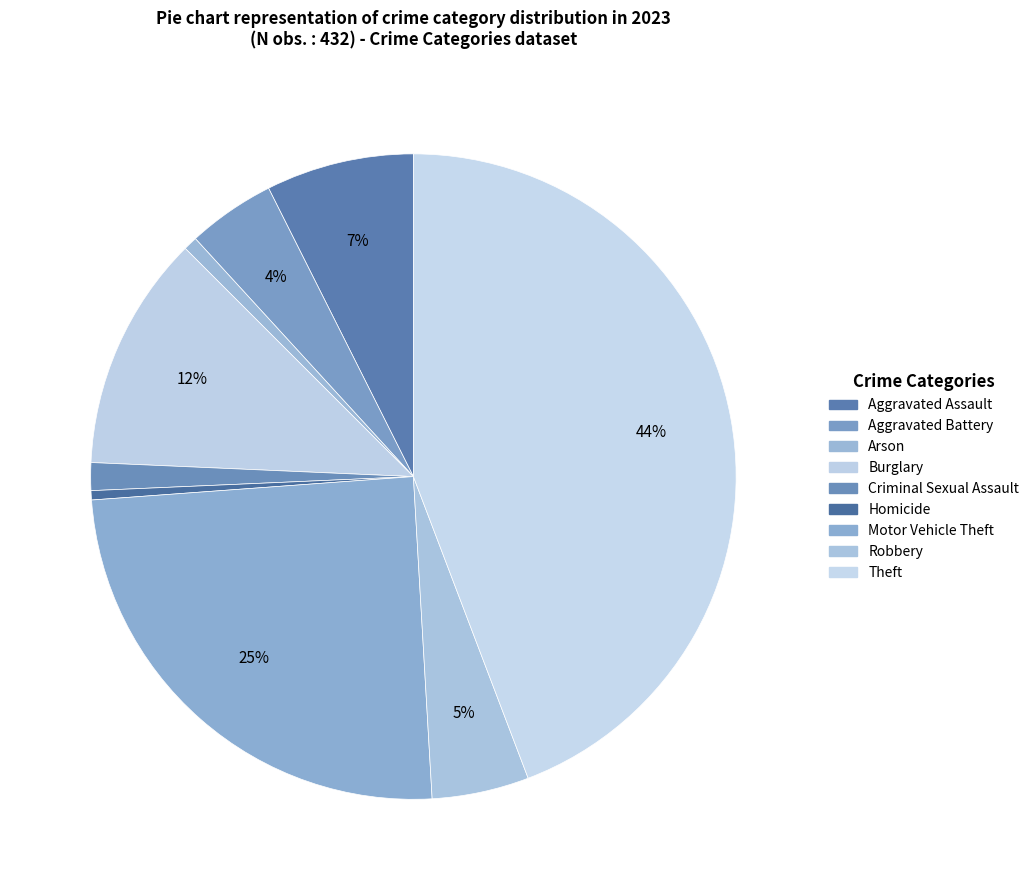

Rank the categories by value from highest to lowest.

Theft, Motor Vehicle Theft, Burglary, Aggravated Assault, Robbery, Aggravated Battery, Criminal Sexual Assault, Arson, Homicide